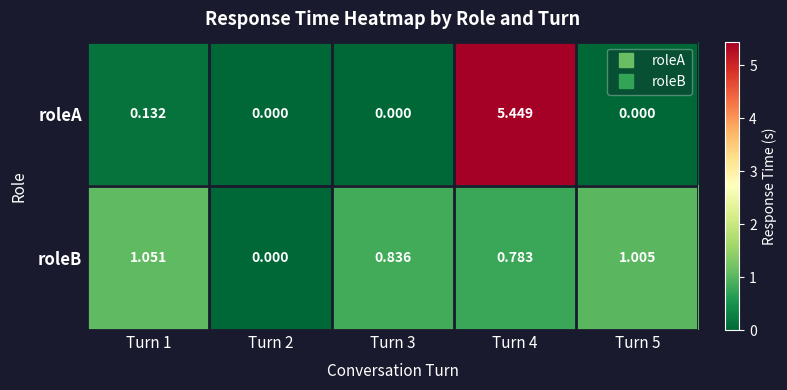

Is the value of roleB at Turn 5 greater than the value of roleA at Turn 3?

Yes